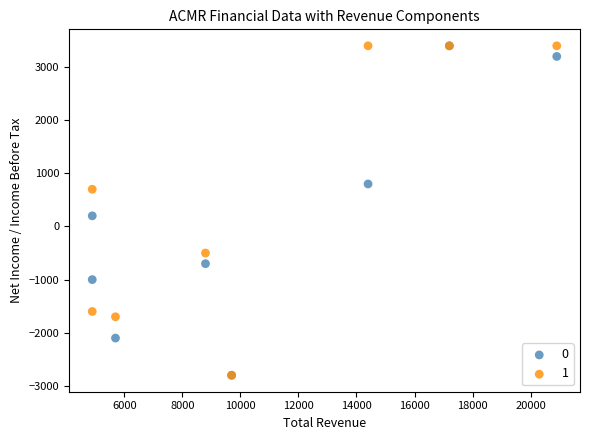

In the 0 series, what Y value is closest to 300?

200